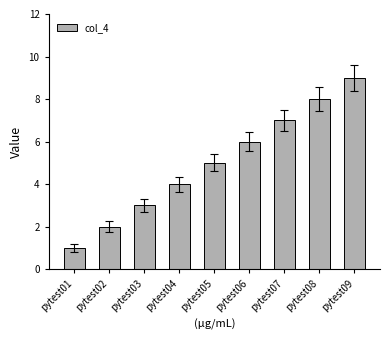

What is the value of the 1st bar from the left?

1